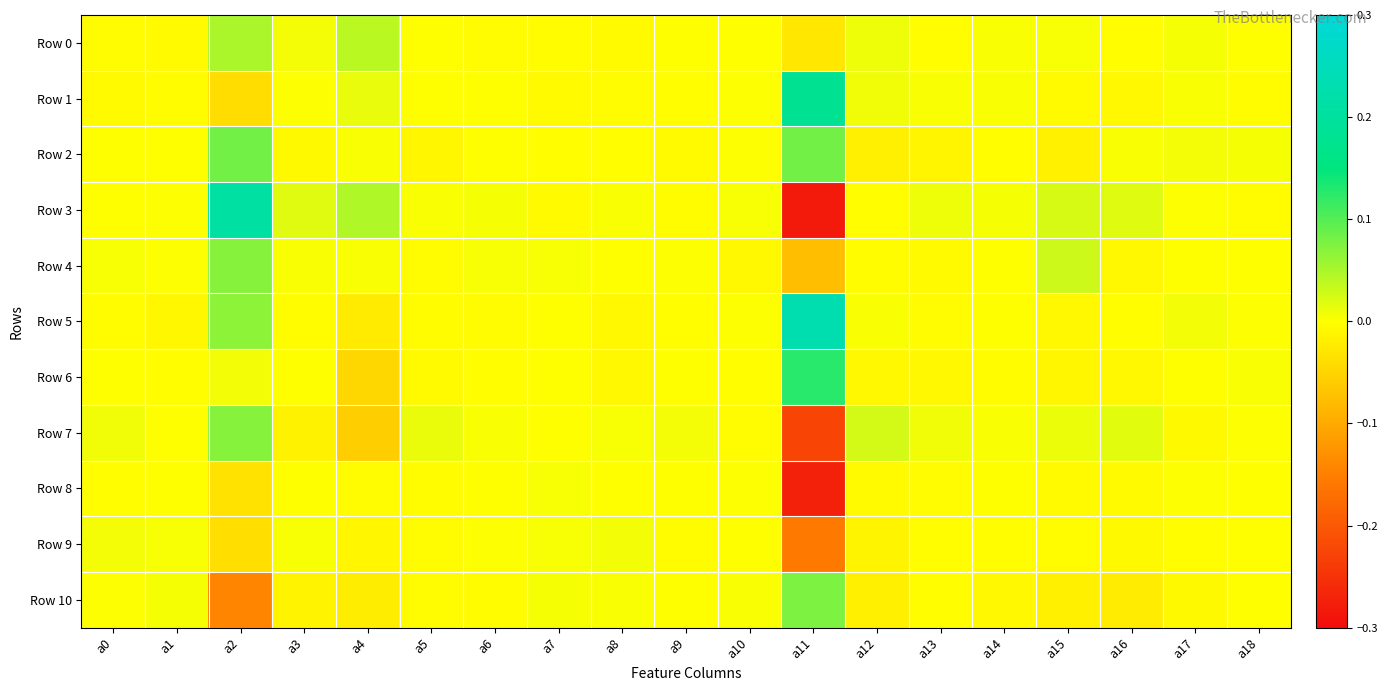

Reading left to right, transcribe all the data shown in this chart.

Row 0: a0=-0.0	a1=-0.0	a2=0.1	a3=0.0	a4=0.0	a5=-0.0	a6=-0.0	a7=-0.0	a8=-0.0	a9=-0.0	a10=-0.0	a11=-0.0	a12=0.0	a13=-0.0	a14=0.0	a15=0.0	a16=-0.0	a17=0.0	a18=0.0
Row 1: a0=-0.0	a1=-0.0	a2=-0.0	a3=0.0	a4=0.0	a5=-0.0	a6=-0.0	a7=-0.0	a8=-0.0	a9=-0.0	a10=0.0	a11=0.2	a12=0.0	a13=0.0	a14=0.0	a15=-0.0	a16=-0.0	a17=0.0	a18=-0.0
Row 2: a0=-0.0	a1=-0.0	a2=0.1	a3=-0.0	a4=0.0	a5=-0.0	a6=-0.0	a7=-0.0	a8=-0.0	a9=-0.0	a10=0.0	a11=0.1	a12=-0.0	a13=-0.0	a14=-0.0	a15=-0.0	a16=0.0	a17=0.0	a18=0.0
Row 3: a0=-0.0	a1=0.0	a2=0.2	a3=0.0	a4=0.0	a5=0.0	a6=0.0	a7=-0.0	a8=0.0	a9=-0.0	a10=0.0	a11=-0.3	a12=-0.0	a13=0.0	a14=0.0	a15=0.0	a16=0.0	a17=0.0	a18=-0.0
Row 4: a0=0.0	a1=0.0	a2=0.1	a3=0.0	a4=0.0	a5=-0.0	a6=0.0	a7=0.0	a8=0.0	a9=0.0	a10=-0.0	a11=-0.1	a12=-0.0	a13=-0.0	a14=-0.0	a15=0.0	a16=-0.0	a17=0.0	a18=-0.0
Row 5: a0=-0.0	a1=-0.0	a2=0.1	a3=-0.0	a4=-0.0	a5=-0.0	a6=-0.0	a7=-0.0	a8=-0.0	a9=-0.0	a10=0.0	a11=0.2	a12=0.0	a13=-0.0	a14=-0.0	a15=-0.0	a16=-0.0	a17=0.0	a18=0.0
Row 6: a0=-0.0	a1=-0.0	a2=0.0	a3=-0.0	a4=-0.0	a5=-0.0	a6=-0.0	a7=-0.0	a8=-0.0	a9=0.0	a10=-0.0	a11=0.1	a12=-0.0	a13=-0.0	a14=-0.0	a15=-0.0	a16=-0.0	a17=0.0	a18=0.0
Row 7: a0=0.0	a1=-0.0	a2=0.1	a3=-0.0	a4=-0.1	a5=0.0	a6=0.0	a7=0.0	a8=0.0	a9=0.0	a10=-0.0	a11=-0.2	a12=0.0	a13=0.0	a14=0.0	a15=0.0	a16=0.0	a17=-0.0	a18=0.0
Row 8: a0=-0.0	a1=0.0	a2=-0.0	a3=-0.0	a4=-0.0	a5=-0.0	a6=-0.0	a7=0.0	a8=0.0	a9=-0.0	a10=0.0	a11=-0.3	a12=-0.0	a13=-0.0	a14=0.0	a15=-0.0	a16=-0.0	a17=0.0	a18=0.0
Row 9: a0=0.0	a1=0.0	a2=-0.0	a3=0.0	a4=-0.0	a5=-0.0	a6=0.0	a7=0.0	a8=0.0	a9=-0.0	a10=0.0	a11=-0.2	a12=-0.0	a13=-0.0	a14=-0.0	a15=-0.0	a16=-0.0	a17=-0.0	a18=-0.0
Row 10: a0=0.0	a1=0.0	a2=-0.1	a3=-0.0	a4=-0.0	a5=-0.0	a6=-0.0	a7=0.0	a8=0.0	a9=-0.0	a10=0.0	a11=0.1	a12=-0.0	a13=-0.0	a14=-0.0	a15=-0.0	a16=-0.0	a17=-0.0	a18=0.0